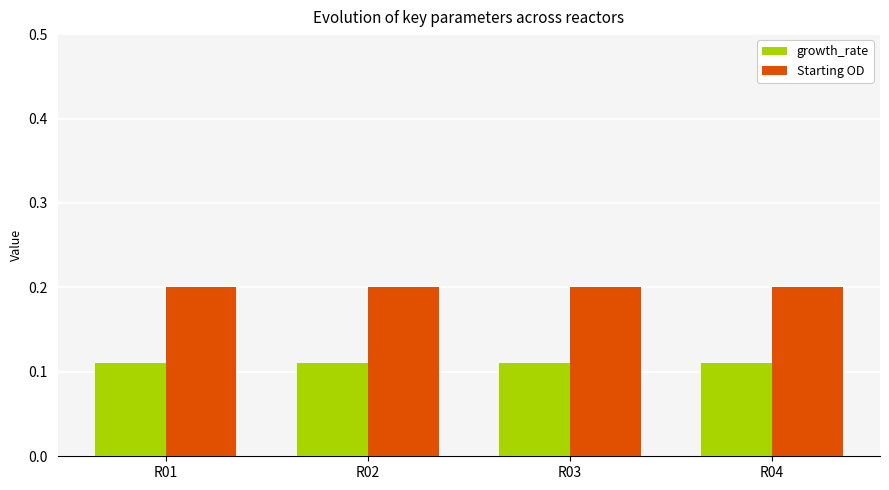

Is it true that Starting OD equals 0.3 at R03?

False